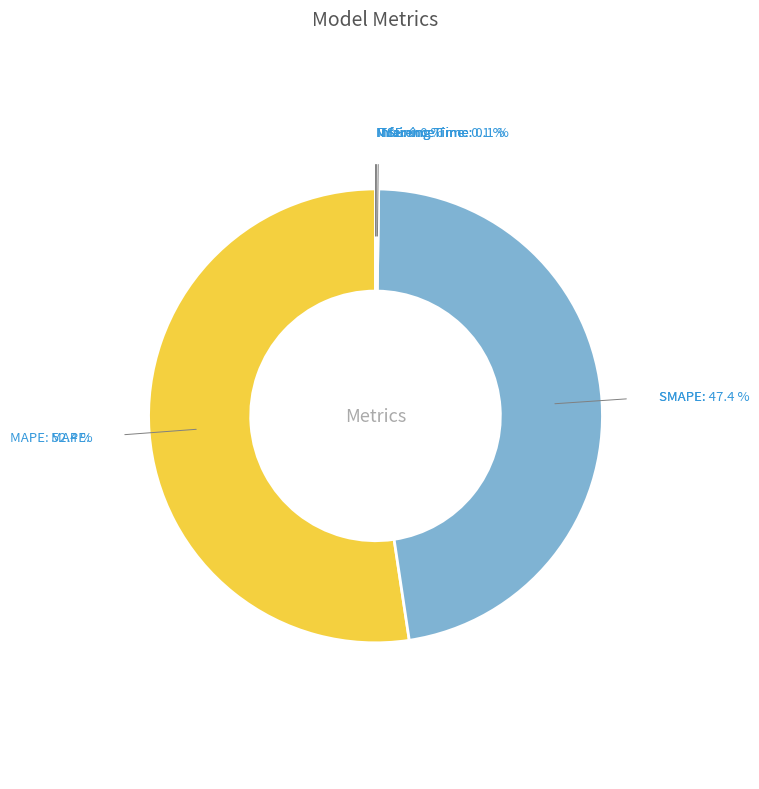

Is there a majority slice in this chart?

Yes